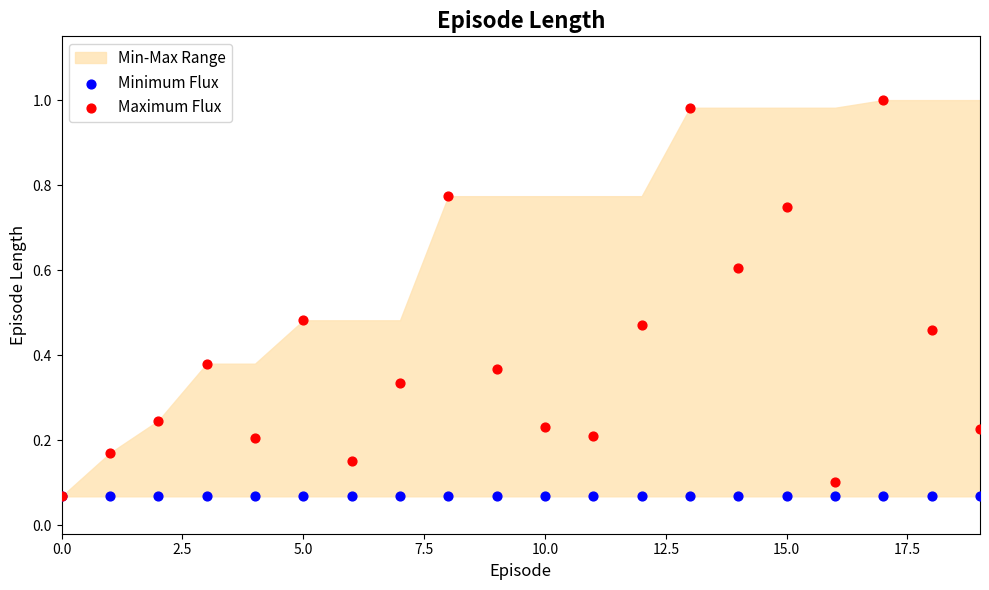

Which series has the widest spread of Y values?

Maximum Flux